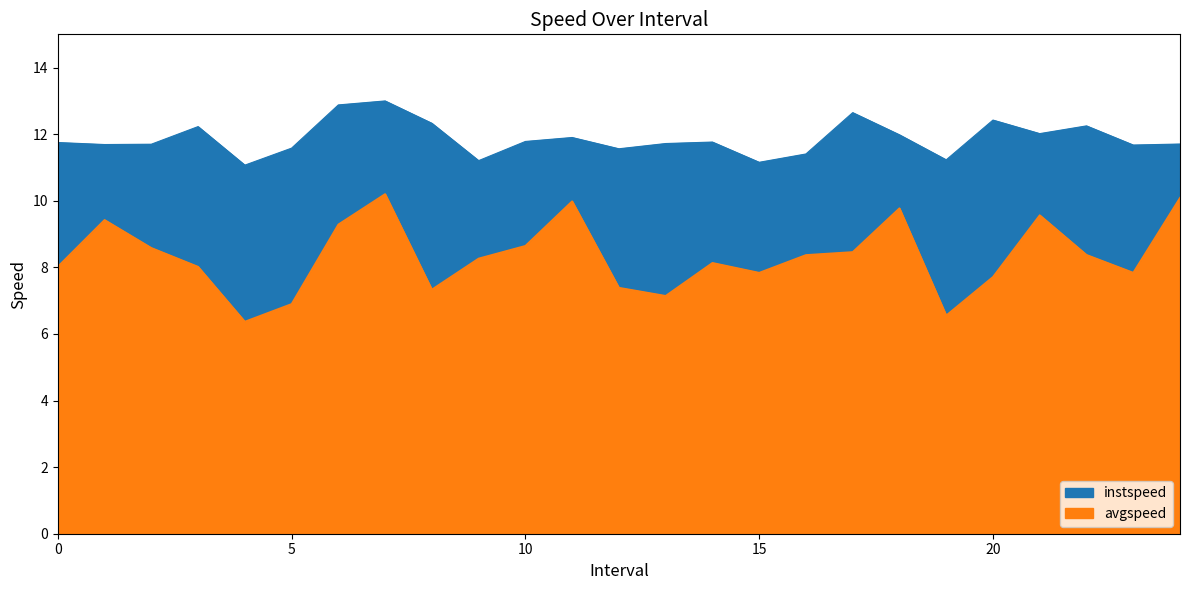

How many lines are shown in the chart?

2